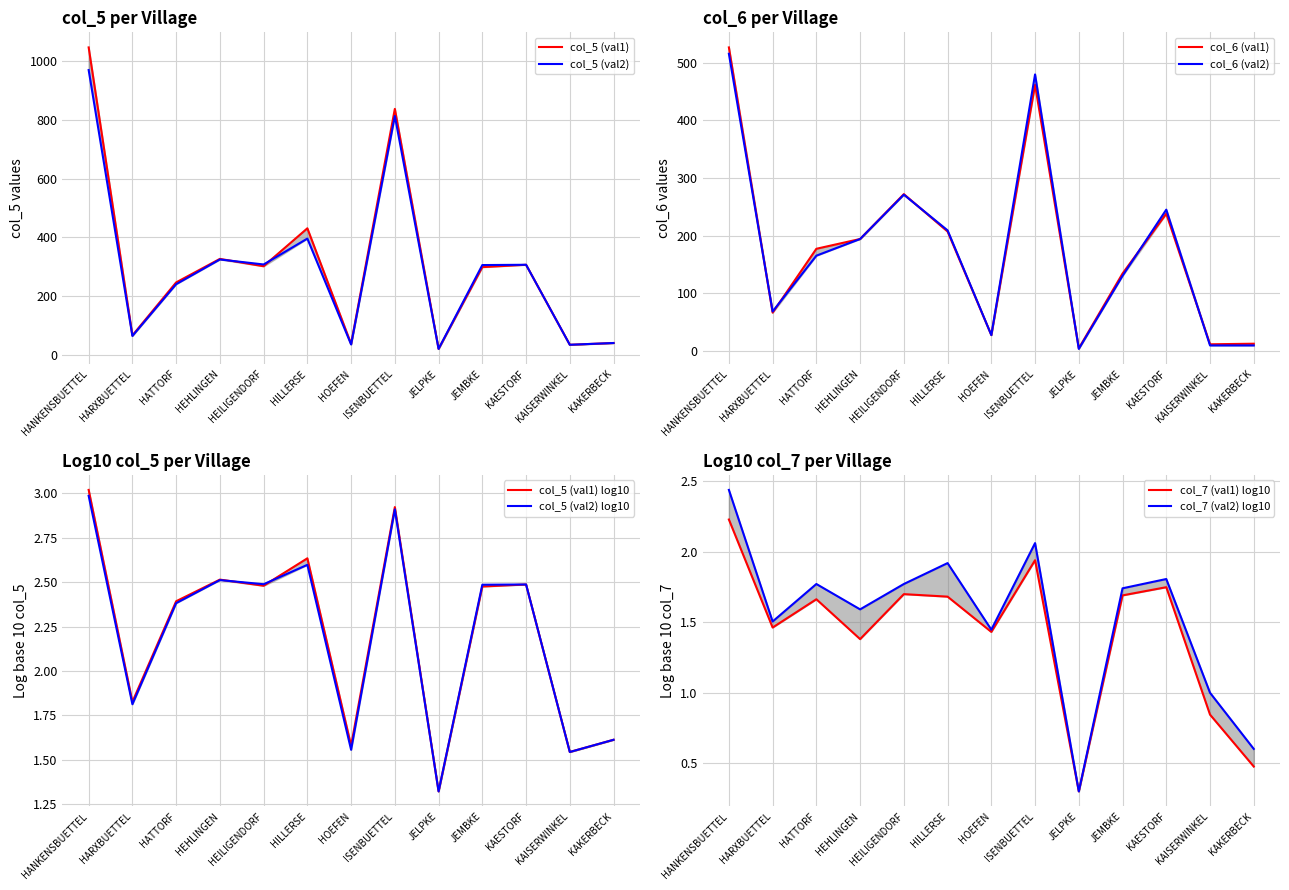

At how many categories does at least one series exceed 390?

3